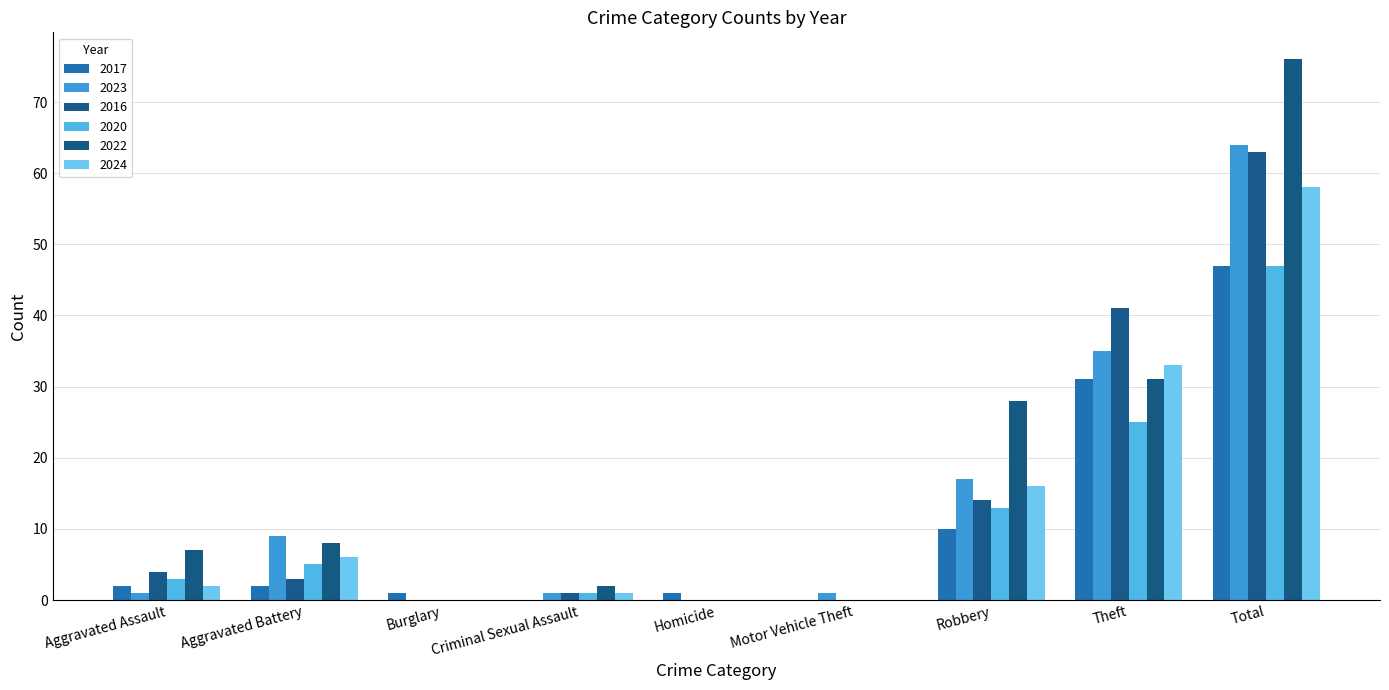

What is the label of the 5th bar from the right?

Homicide